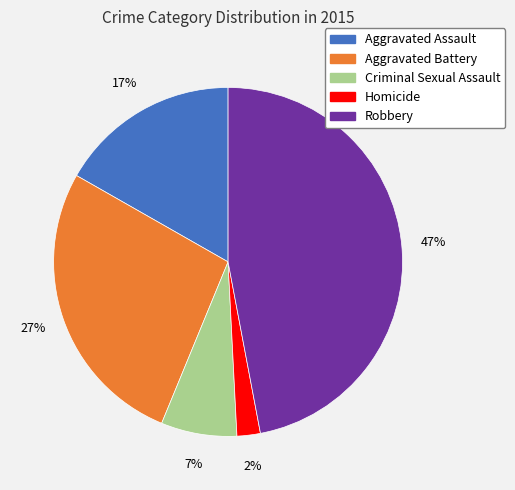

To the nearest percent, what is the combined percentage of Aggravated Assault and Homicide?

19%